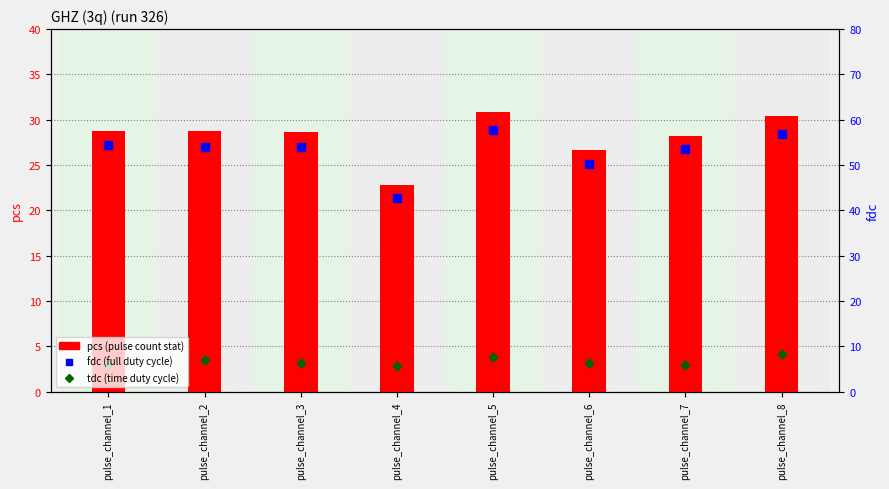

At how many categories does at least one series exceed 27?

8